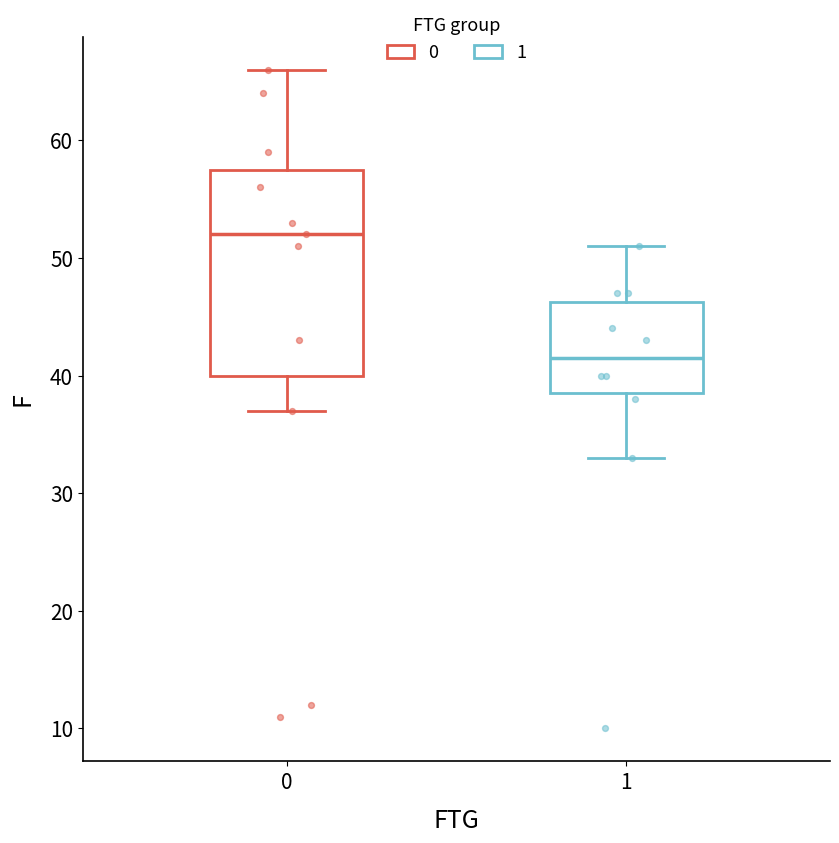

Which box's median line is the highest?

0